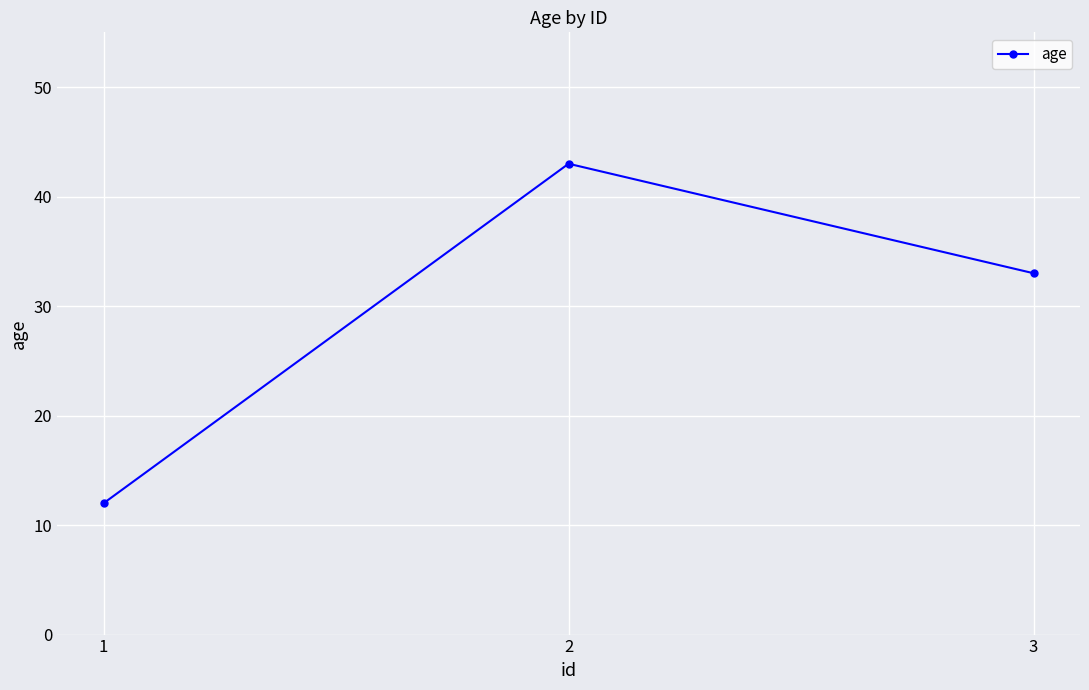

What is the average value?

29